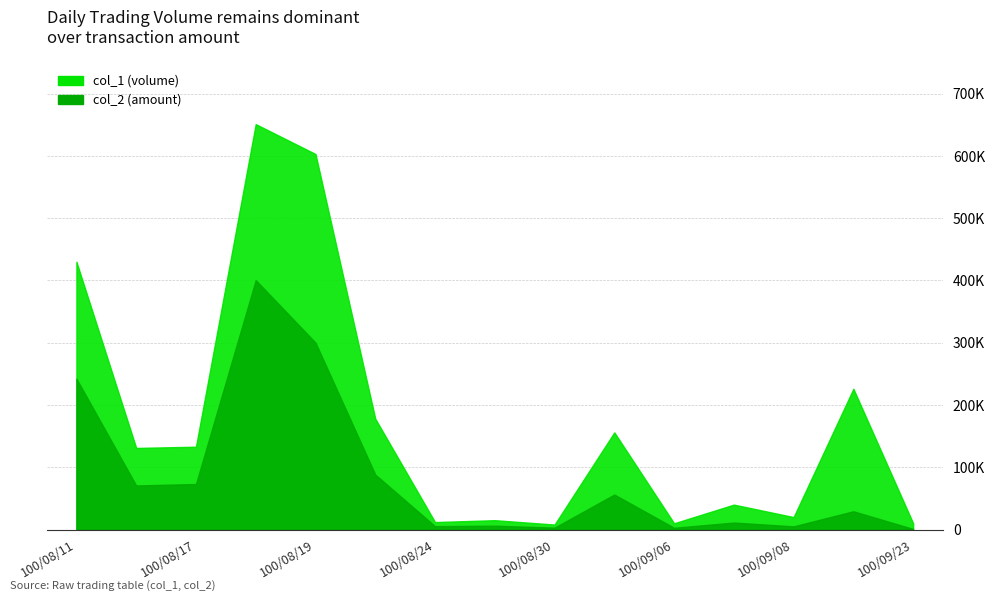

What is the average value of the col_2 series?

86333